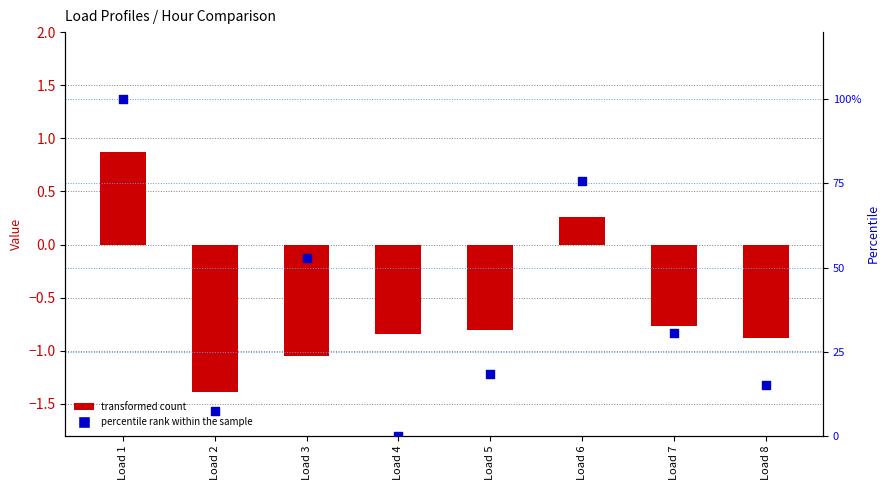

At which category is the sum across all series the highest?

Load 1